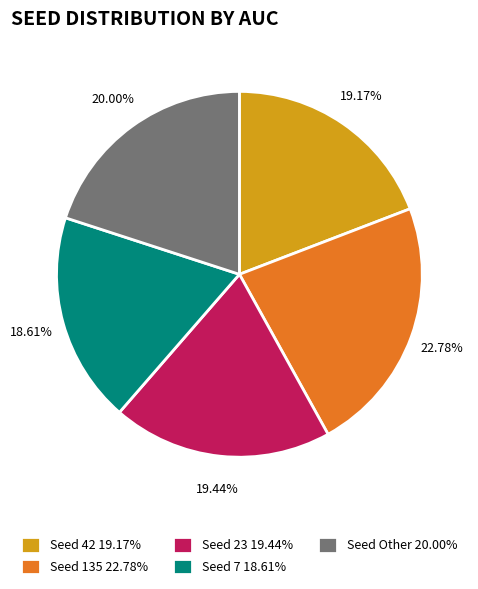

Do Seed 7 18.61% and Seed 42 19.17% together represent more than half of the pie?

No